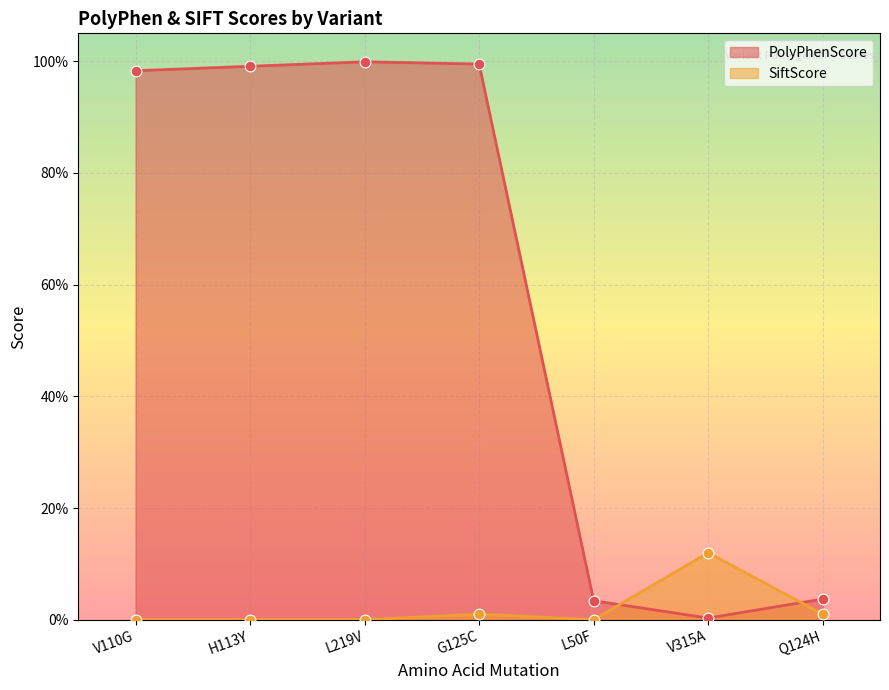

At how many categories does at least one series exceed 0?

7